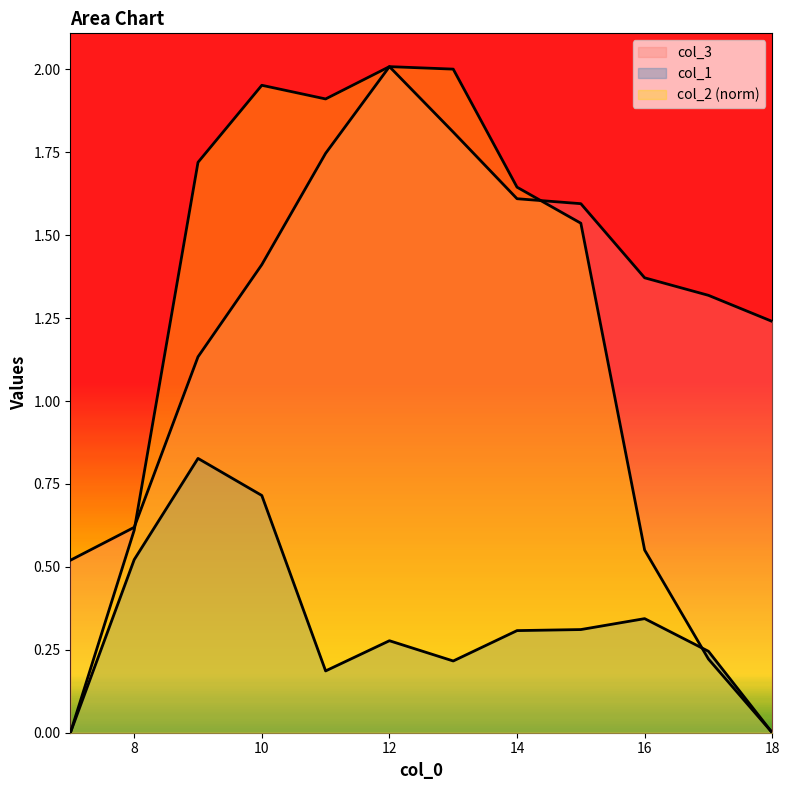

Which category has the lowest value in the col_1 series?

7